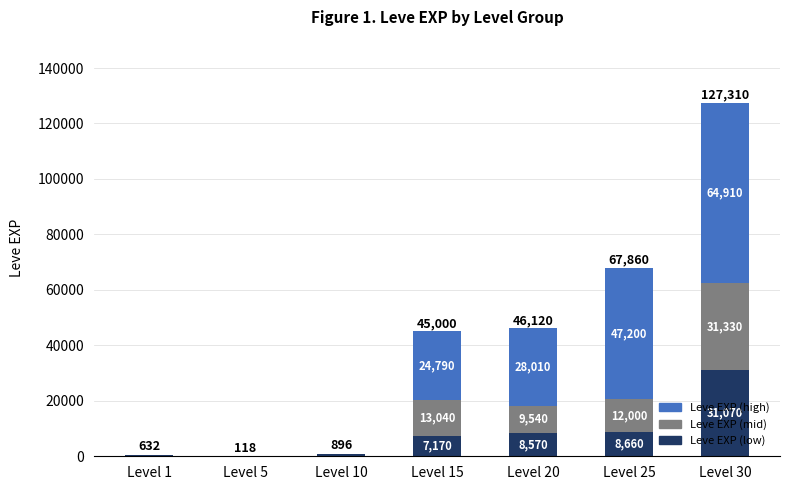

The value of Leve EXP (low) at Level 1 is 630. True or false?

True